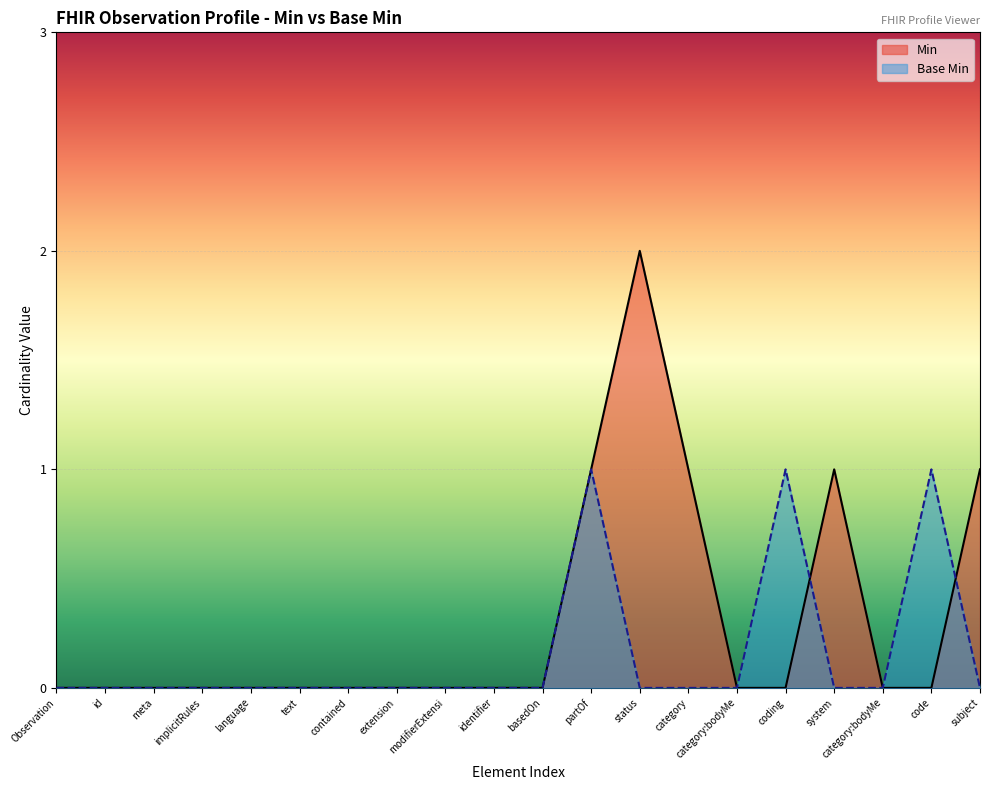

After their last crossing, which series has the higher values: Min or Base Min?

Min